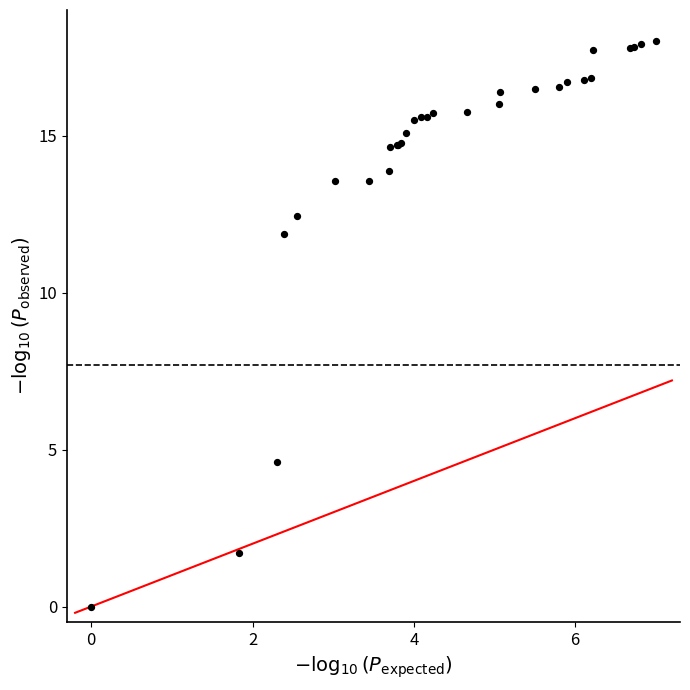

What Y value in the scatter plot is closest to 9?

11.9